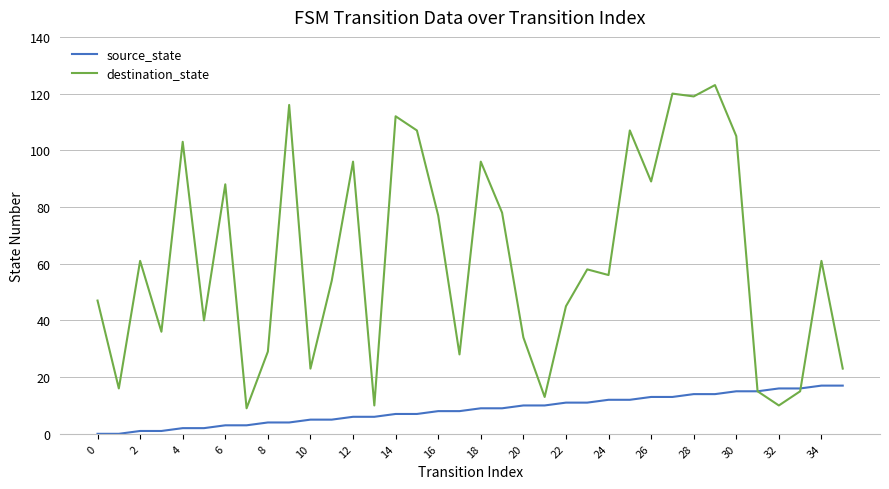

What is the minimum value for destination_state?

9